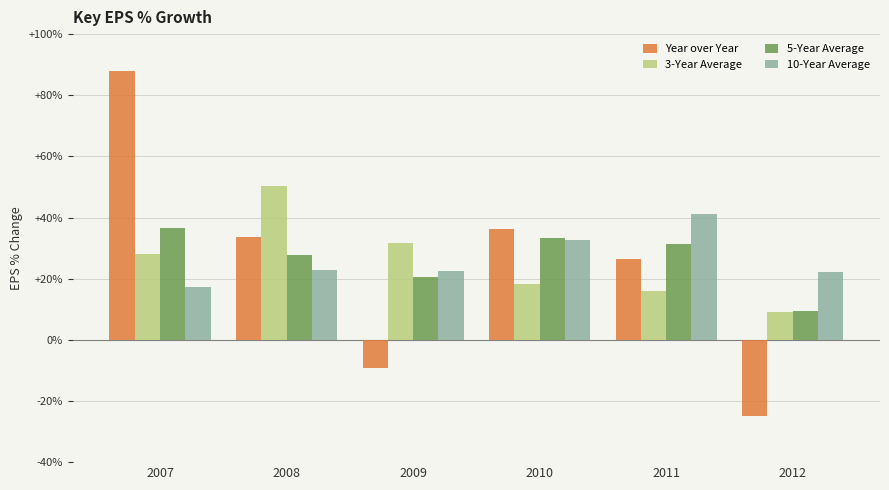

What is the difference between the highest and lowest values at 2008?

27.3